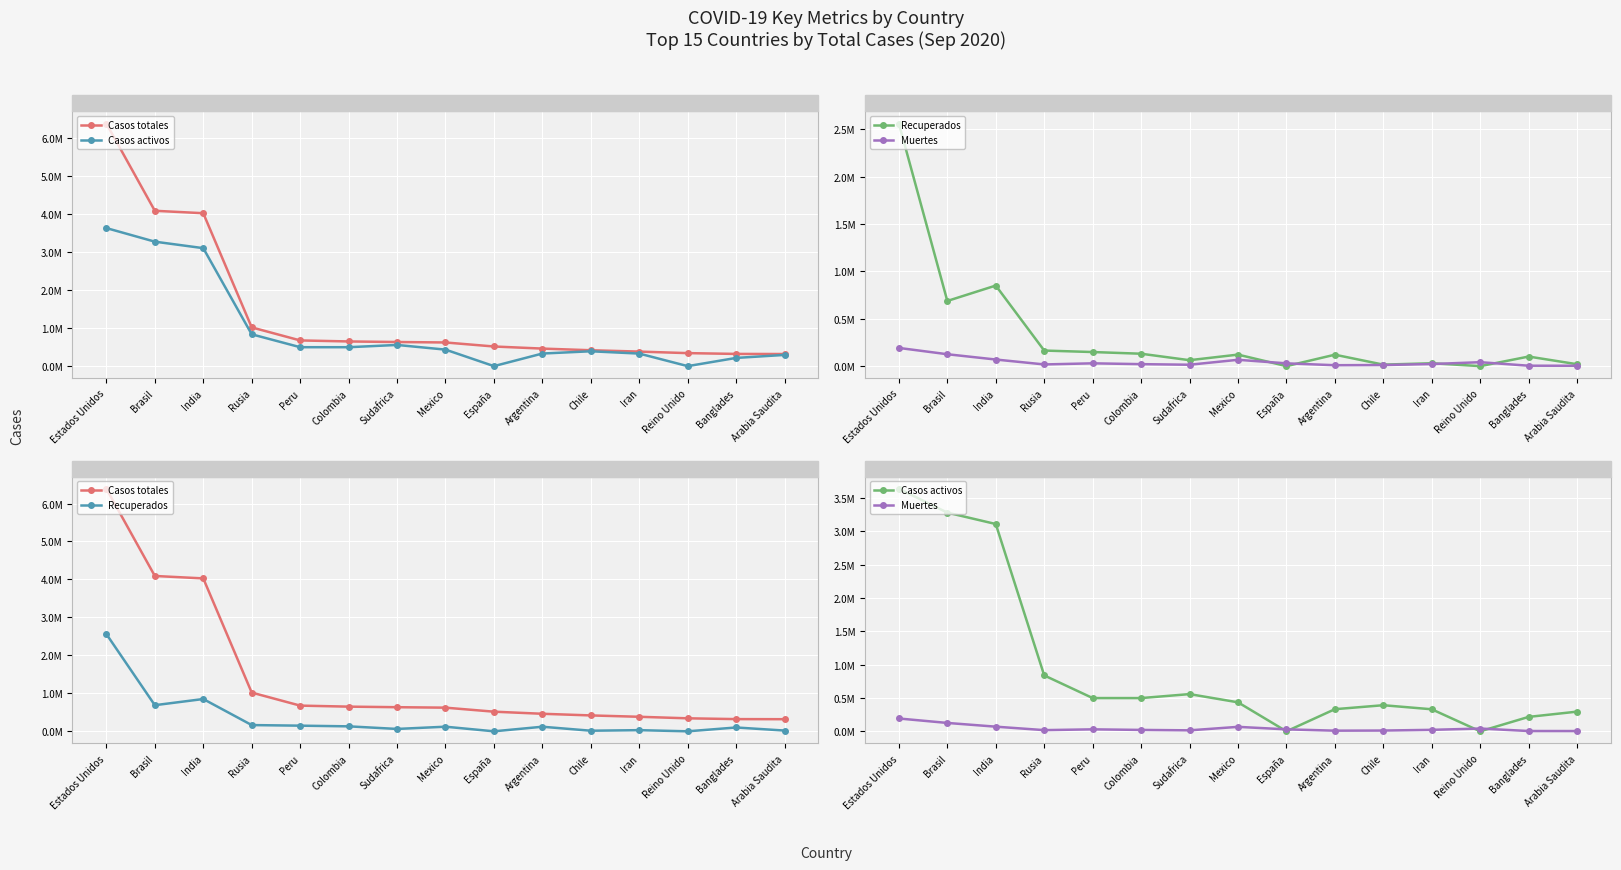

What is the greatest value displayed?

6389413